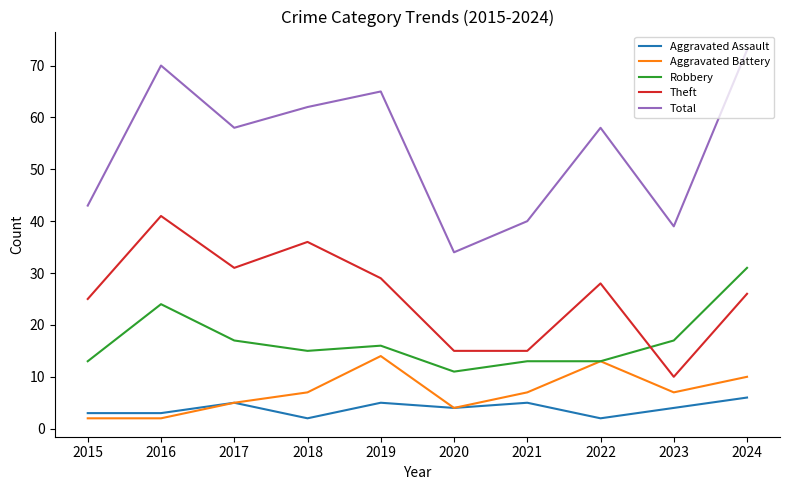

The Aggravated Battery series shows 5 at 2017. True or false?

True